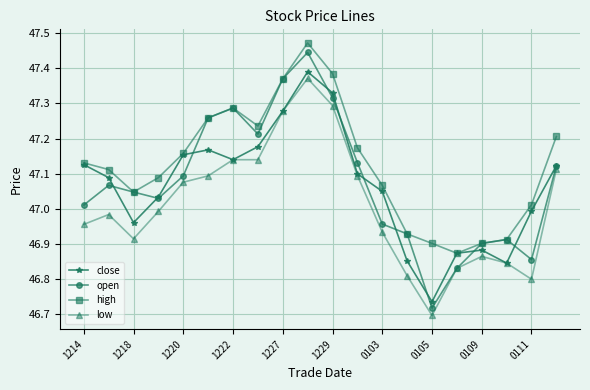

Which series has the largest total across all categories?

high